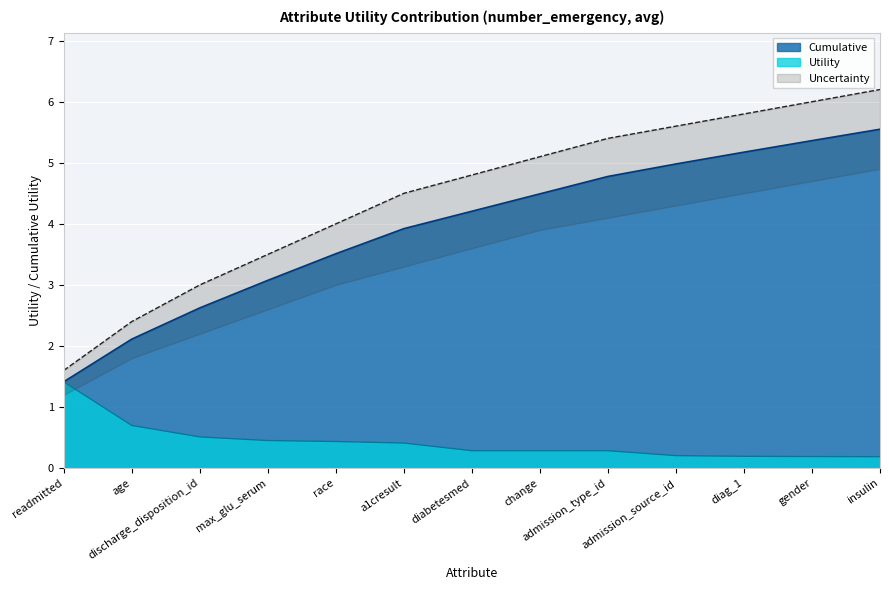

True or false: Utility has a value of 0.3 at diag_1.

False